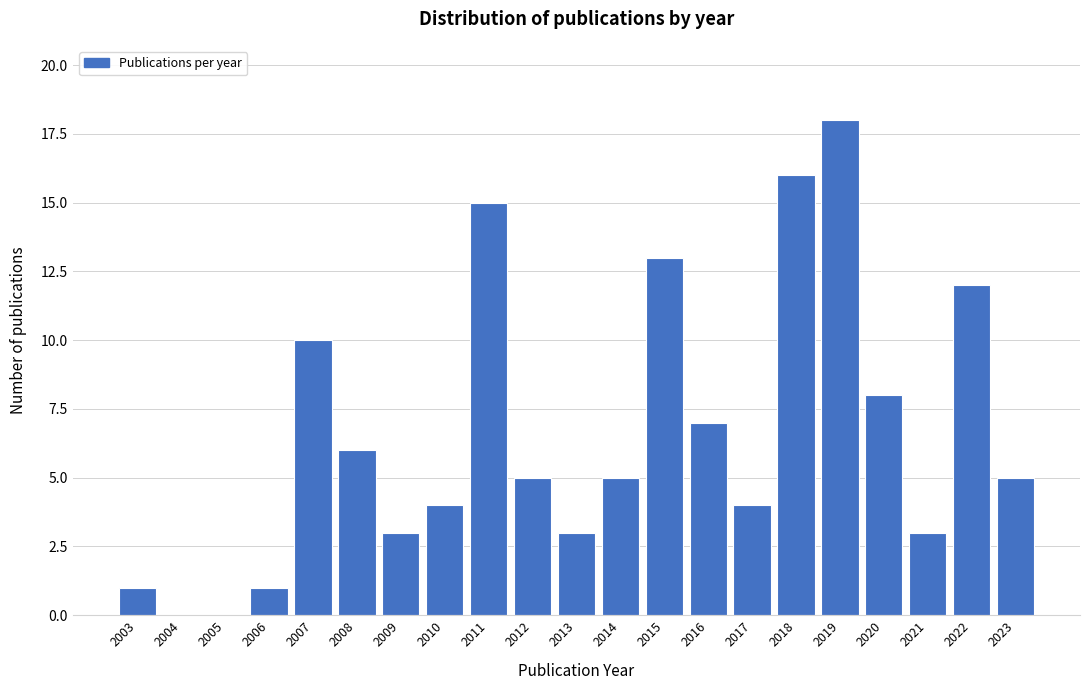

Reading right to left, transcribe all the data shown in this chart.

2023=5	2022=12	2021=3	2020=8	2019=18	2018=16	2017=4	2016=7	2015=13	2014=5	2013=3	2012=5	2011=15	2010=4	2009=3	2008=6	2007=10	2006=1	2005=0	2004=0	2003=1